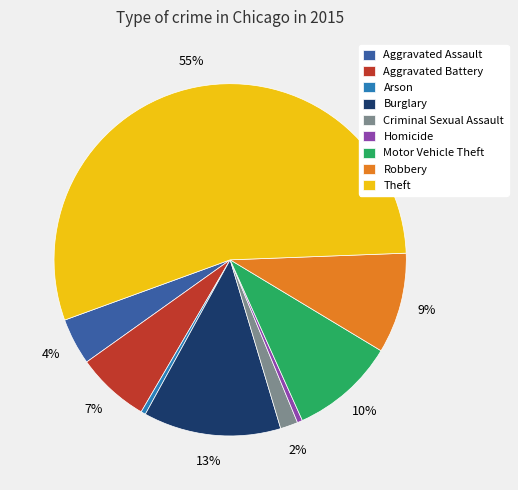

What is the majority slice?

Theft